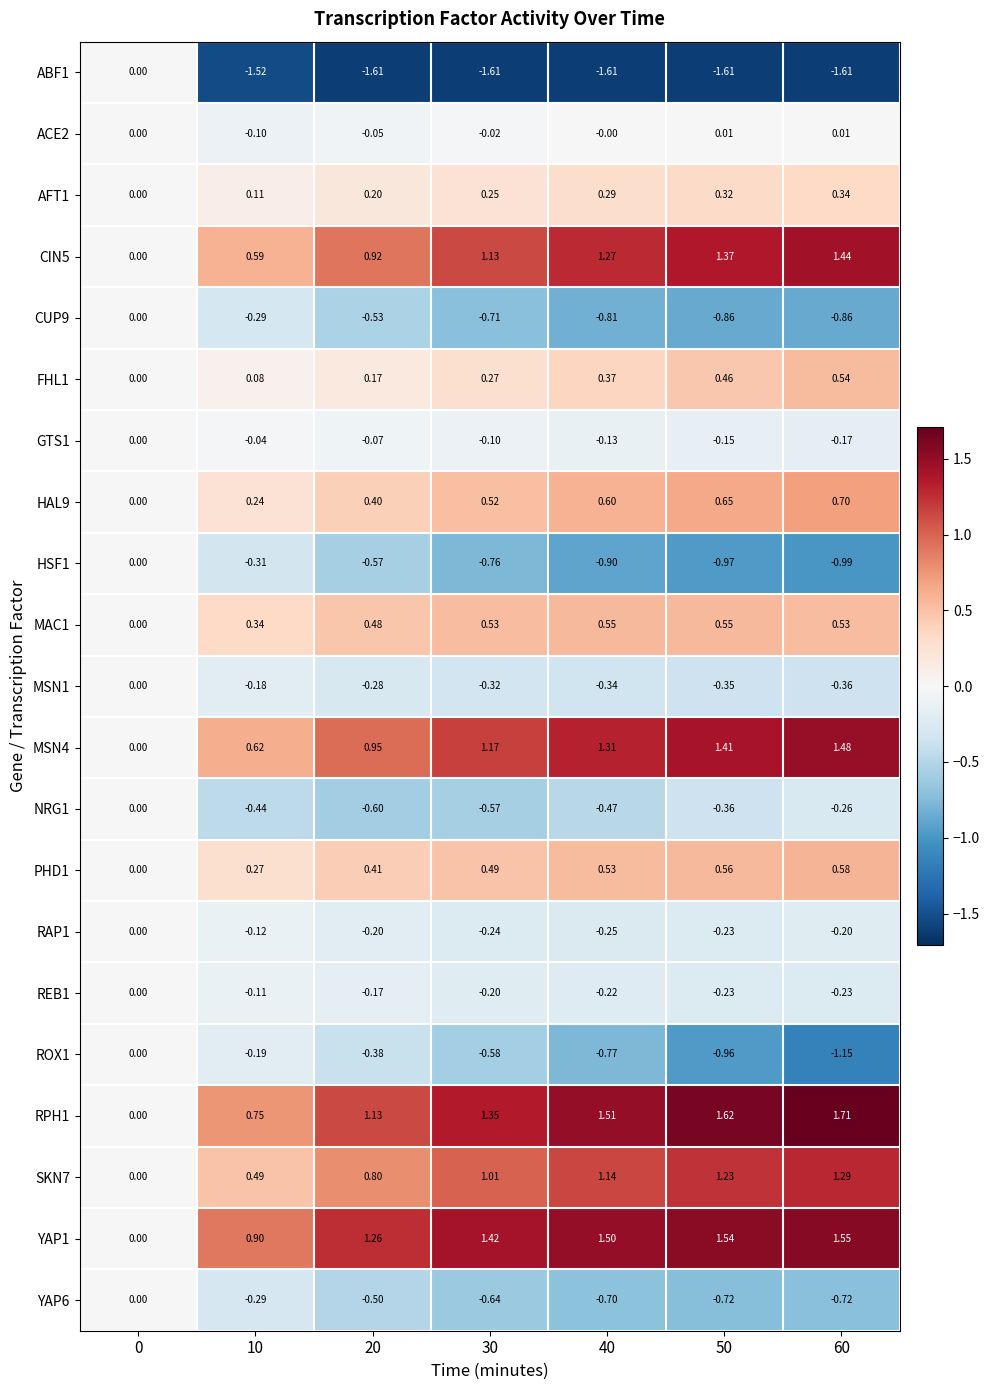

Which series changed the most between 20 and 40?

ROX1